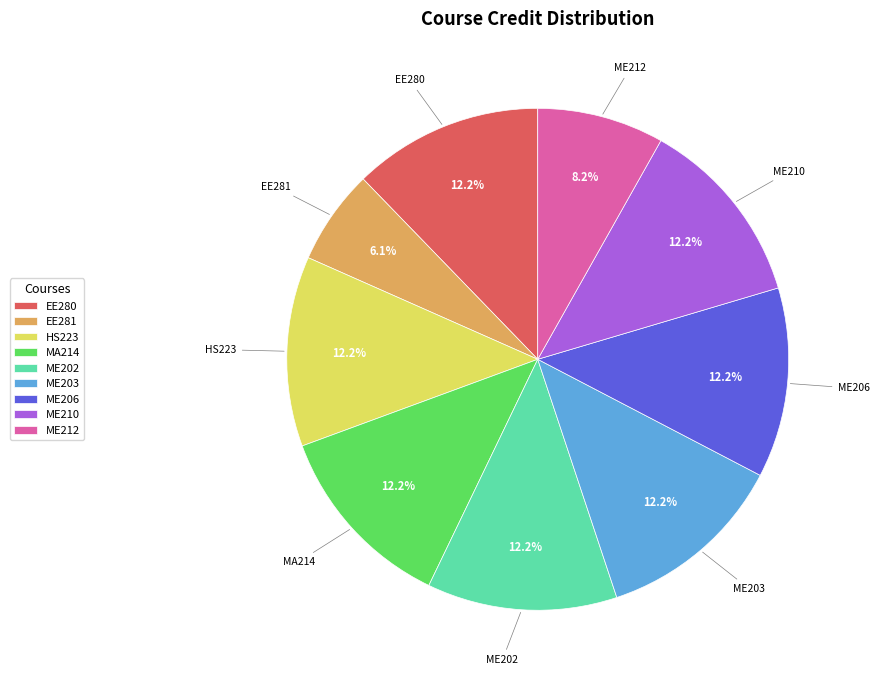

To the nearest percent, what is the combined percentage of ME206 and HS223?

24%